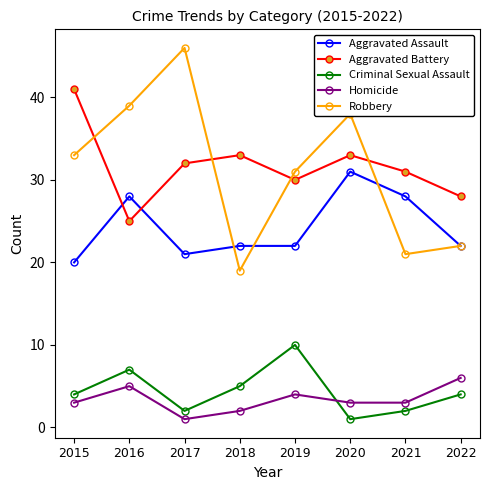

True or false: Aggravated Assault and Criminal Sexual Assault intersect in this chart.

False